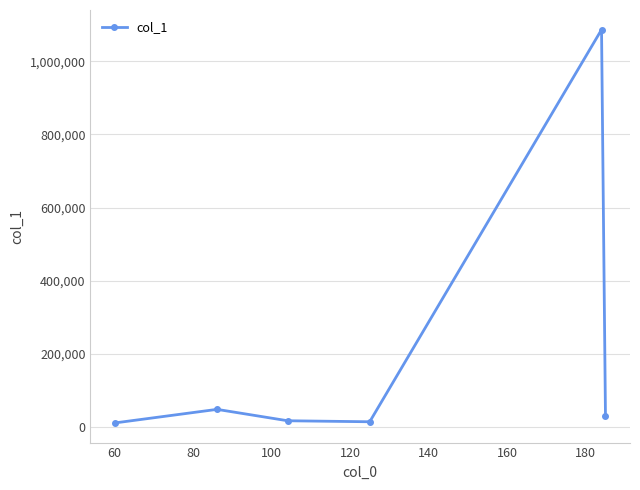

What is the value of the 4th point from the left?

14456.3